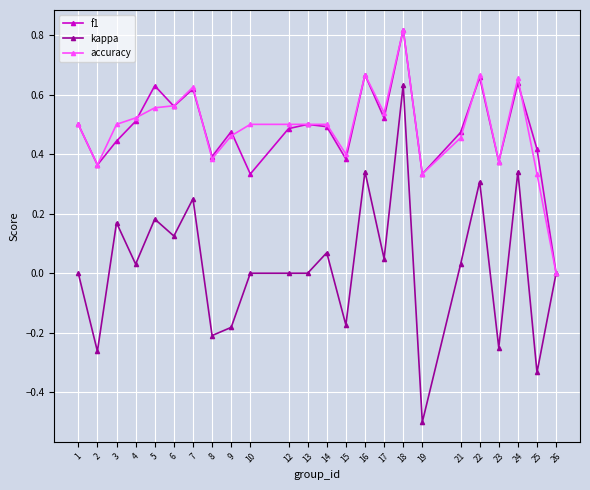

What is the lowest value of the kappa series?

-0.5